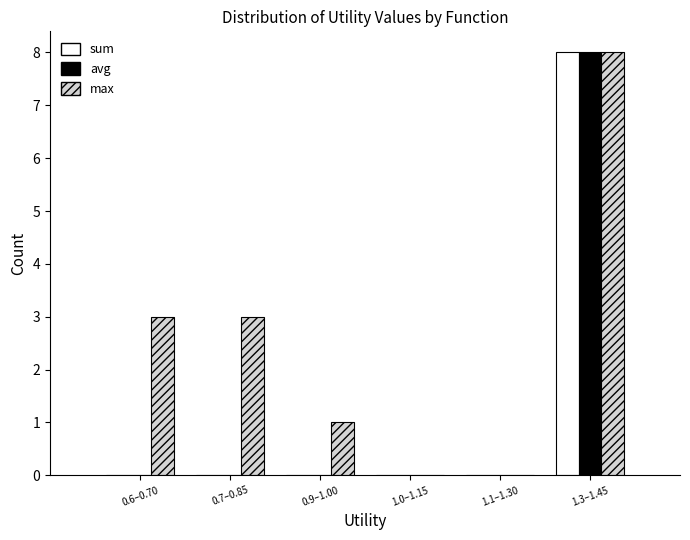

Reading right to left, extract all data points from this chart.

sum: 1.3–1.45=8	1.1–1.30=0	1.0–1.15=0	0.9–1.00=0	0.7–0.85=0	0.6–0.70=0
avg: 1.3–1.45=8	1.1–1.30=0	1.0–1.15=0	0.9–1.00=0	0.7–0.85=0	0.6–0.70=0
max: 1.3–1.45=8	1.1–1.30=0	1.0–1.15=0	0.9–1.00=1	0.7–0.85=3	0.6–0.70=3